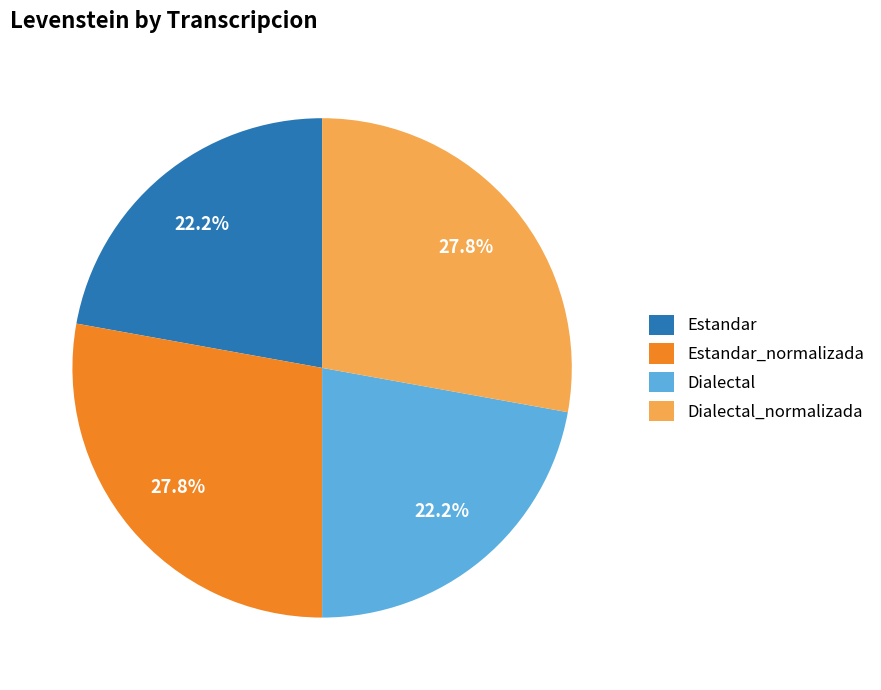

Is it true that Estandar is 31% of the pie?

False